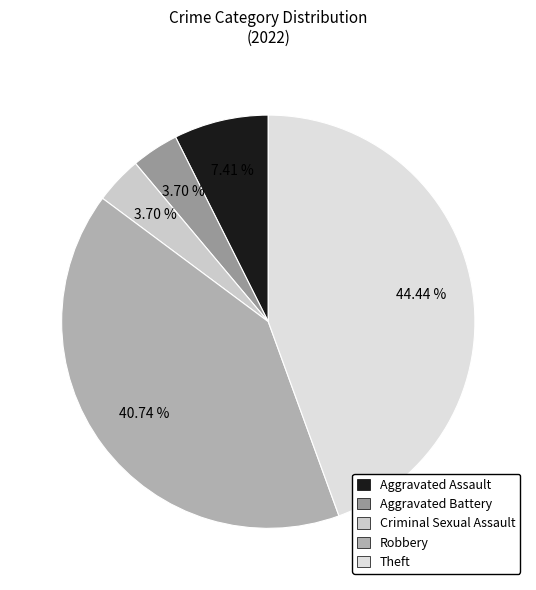

What is the total percentage of Theft and Aggravated Assault?

51.9%